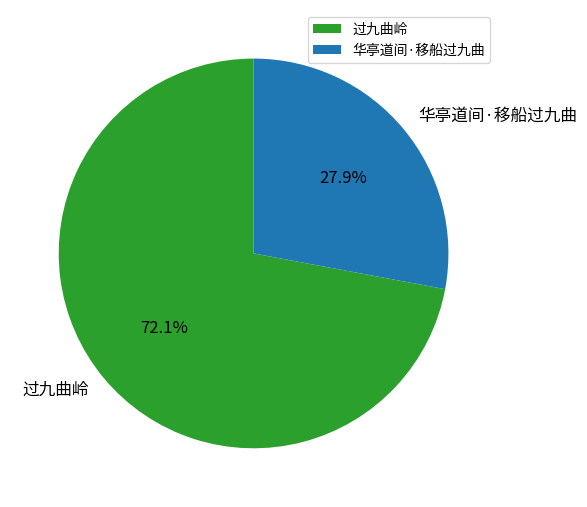

Does 过九曲岭 represent more than half of the total?

Yes